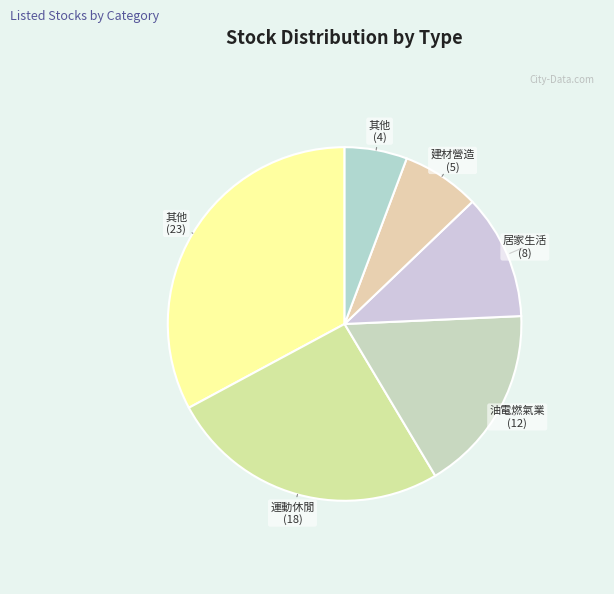

Count the number of slices in the pie.

6